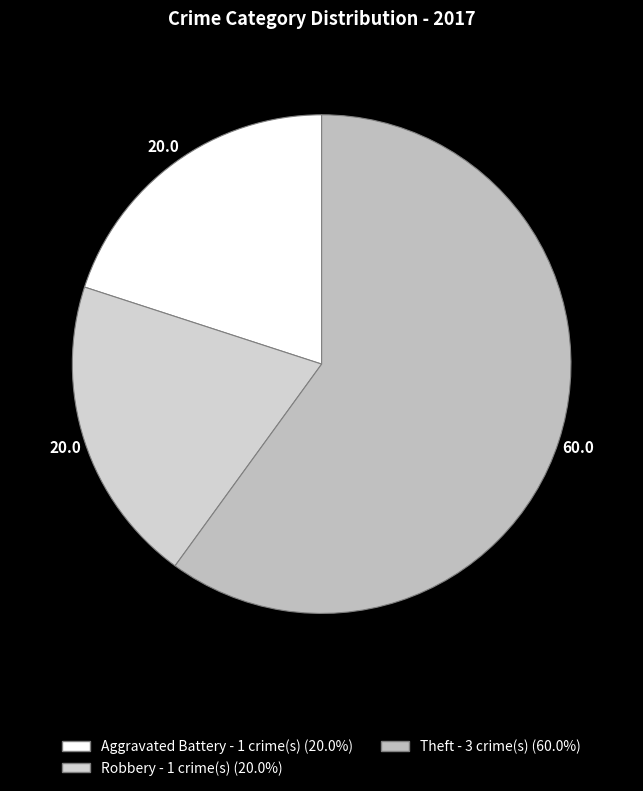

What percentage is NOT represented by Robbery?

80.0%